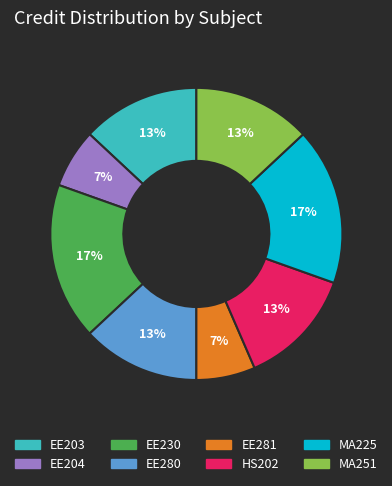

To the nearest percent, what is the average slice percentage?

12%